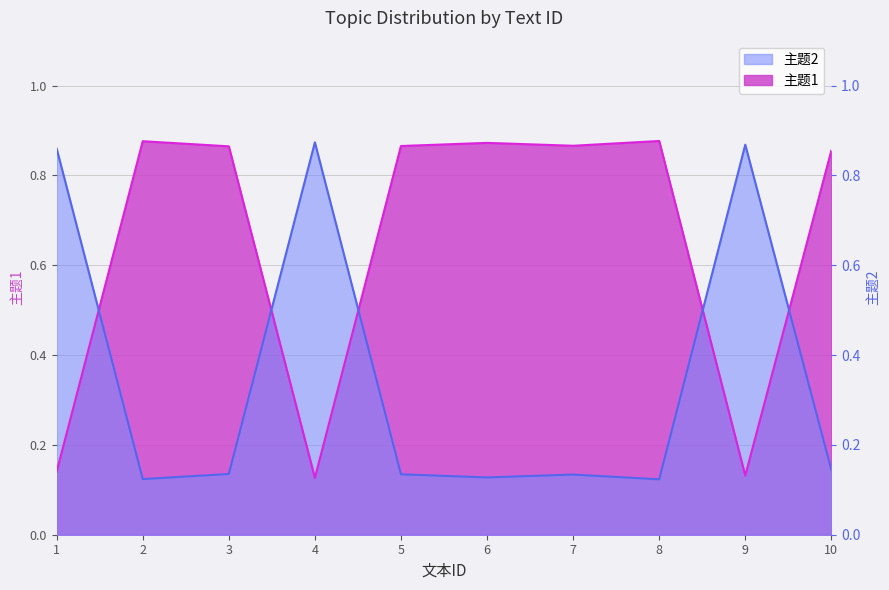

Where is the first local minimum for 主题2?

4